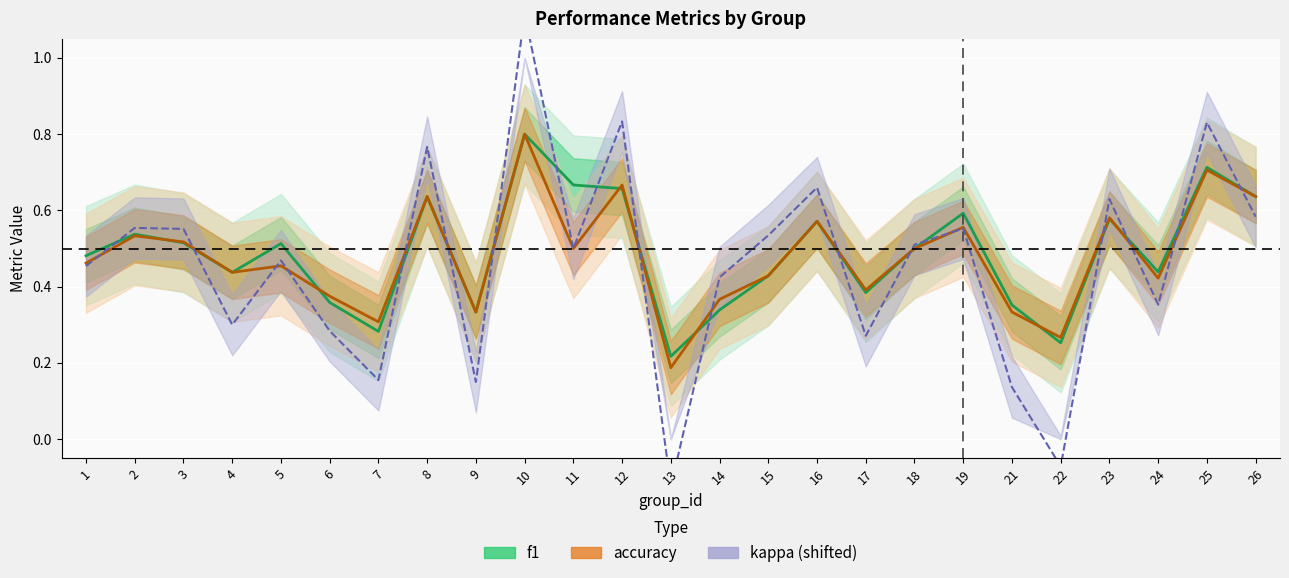

At which label does kappa (shifted) reach its peak?

10